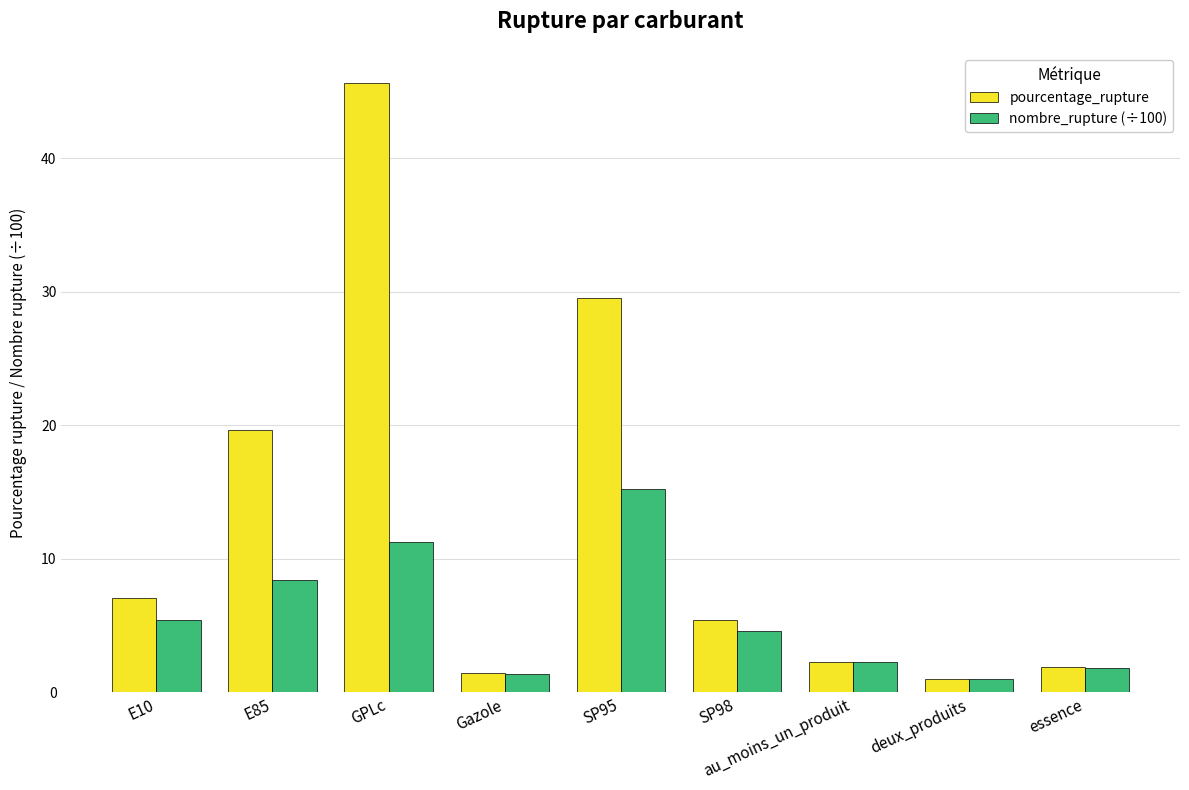

Between E10 and SP95, which series saw the biggest shift?

pourcentage_rupture